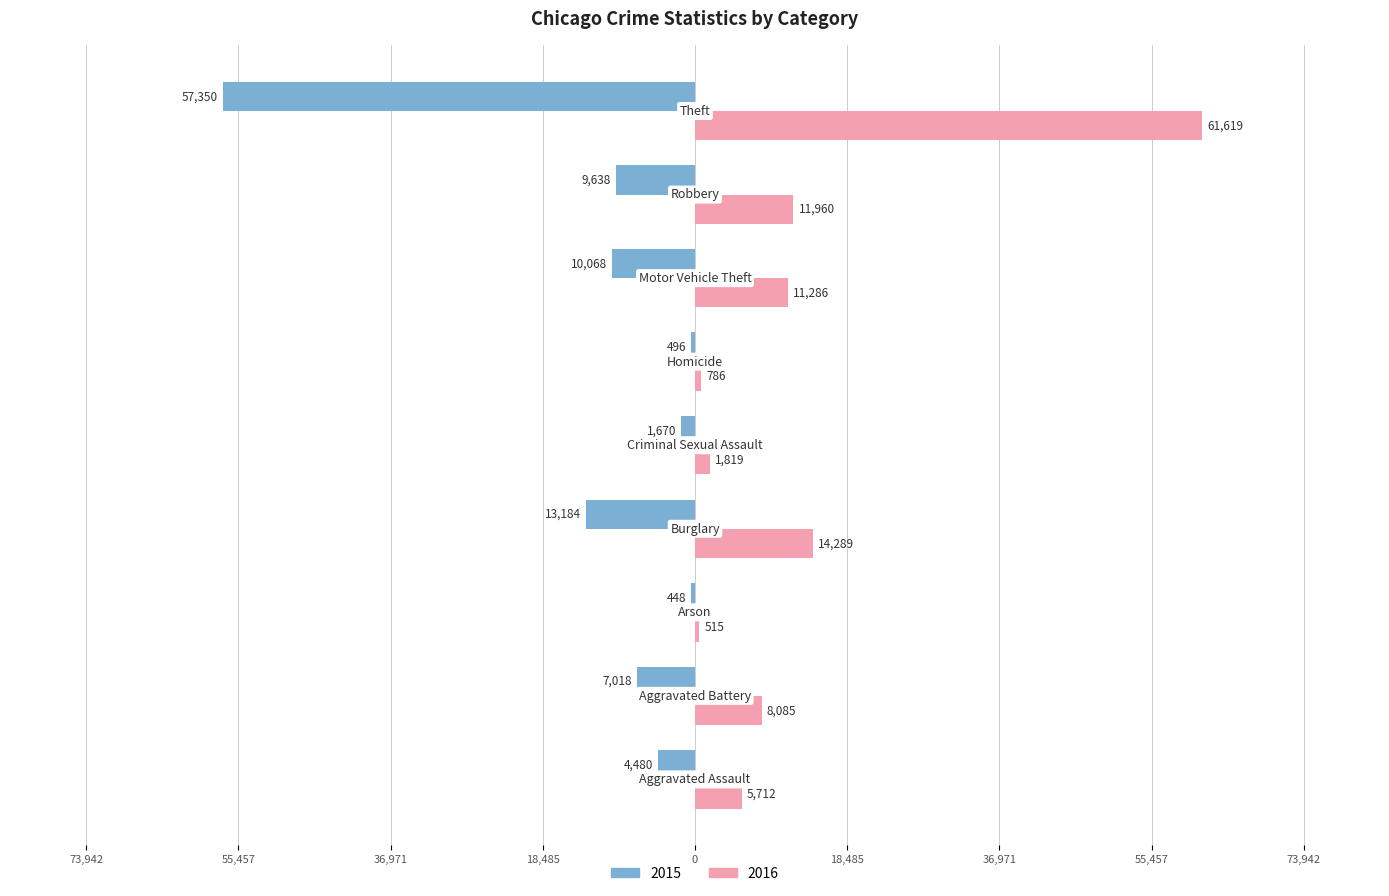

What are all the series names shown in the legend?

2015, 2016